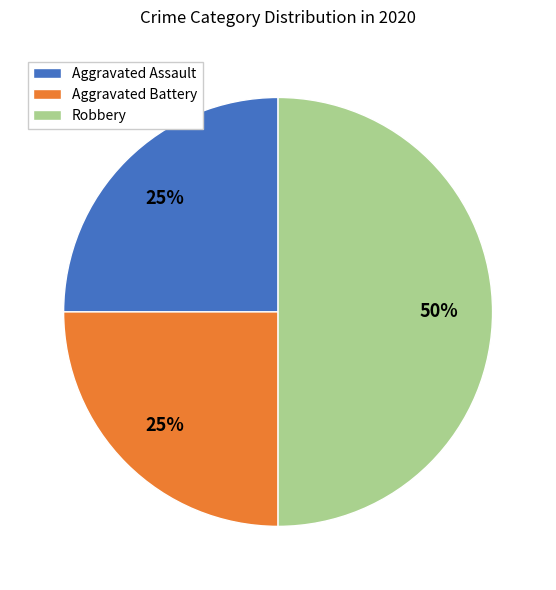

How many slices are in this pie chart?

3